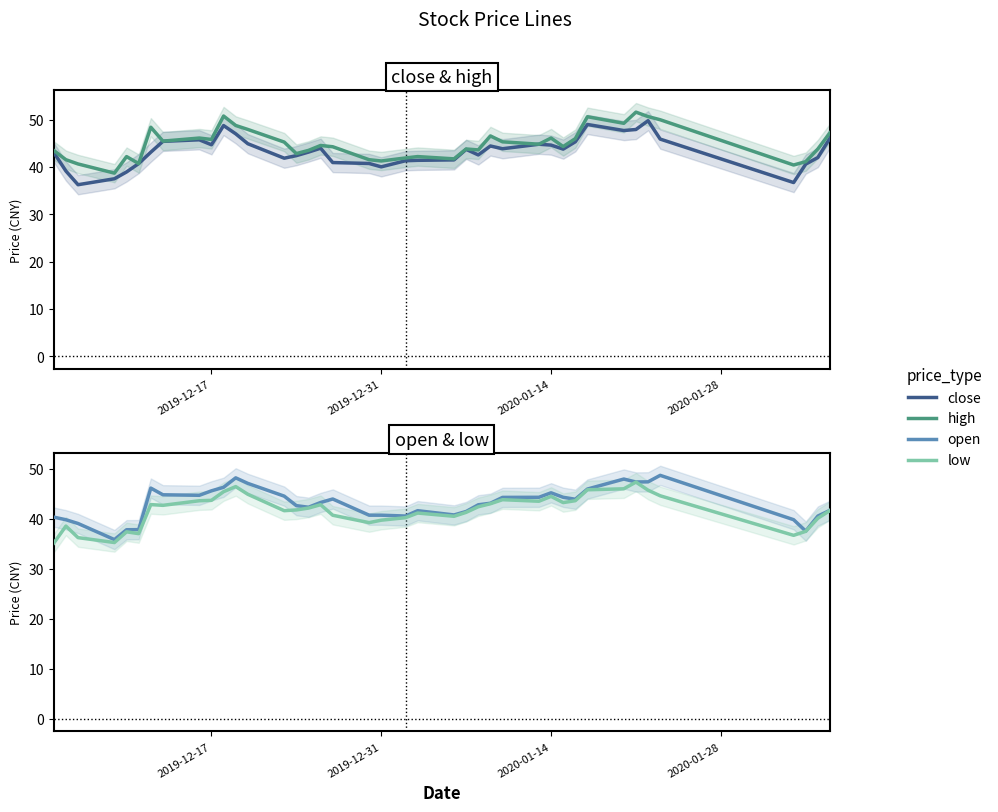

True or false: open and high cross at least once.

False